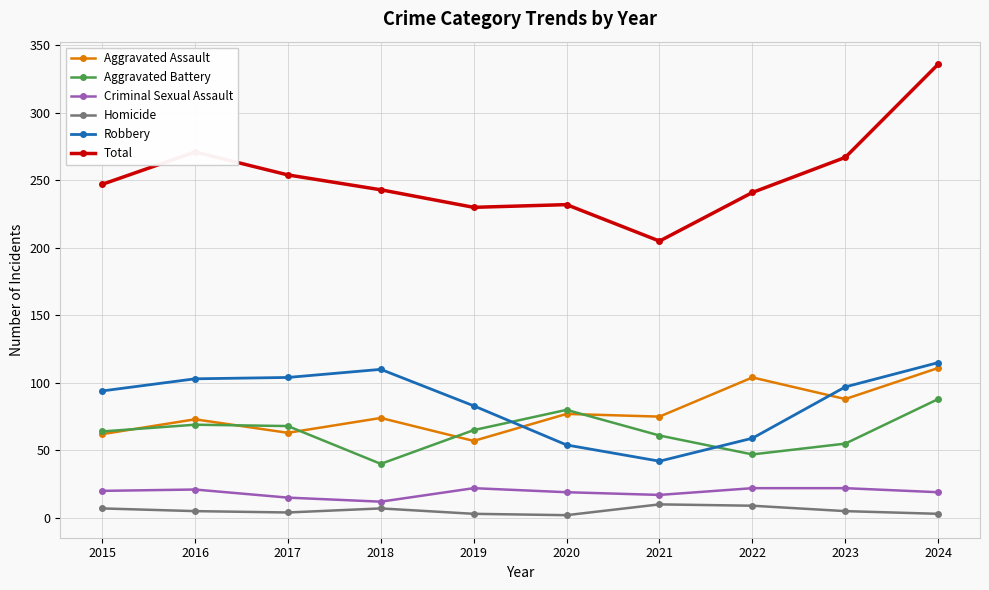

Between 2017 and 2019, which series saw the biggest shift?

Total